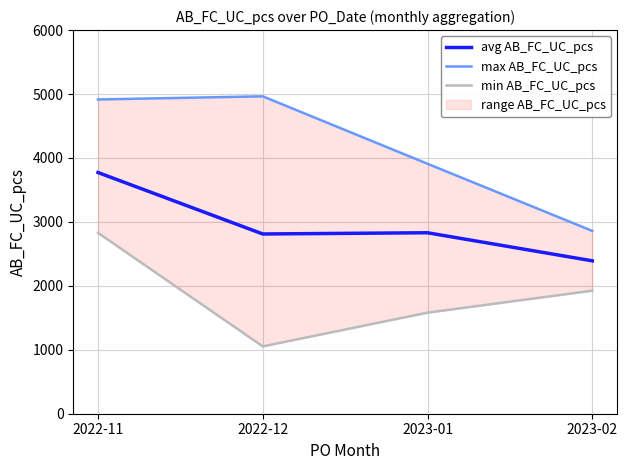

Reading left to right, extract all data points from this chart.

avg AB_FC_UC_pcs: 2022-11=3772.3	2022-12=2811.1	2023-01=2830.4	2023-02=2391.5
max AB_FC_UC_pcs: 2022-11=4915.0	2022-12=4964.0	2023-01=3909.0	2023-02=2859.0
min AB_FC_UC_pcs: 2022-11=2829.0	2022-12=1053.0	2023-01=1581.0	2023-02=1924.0